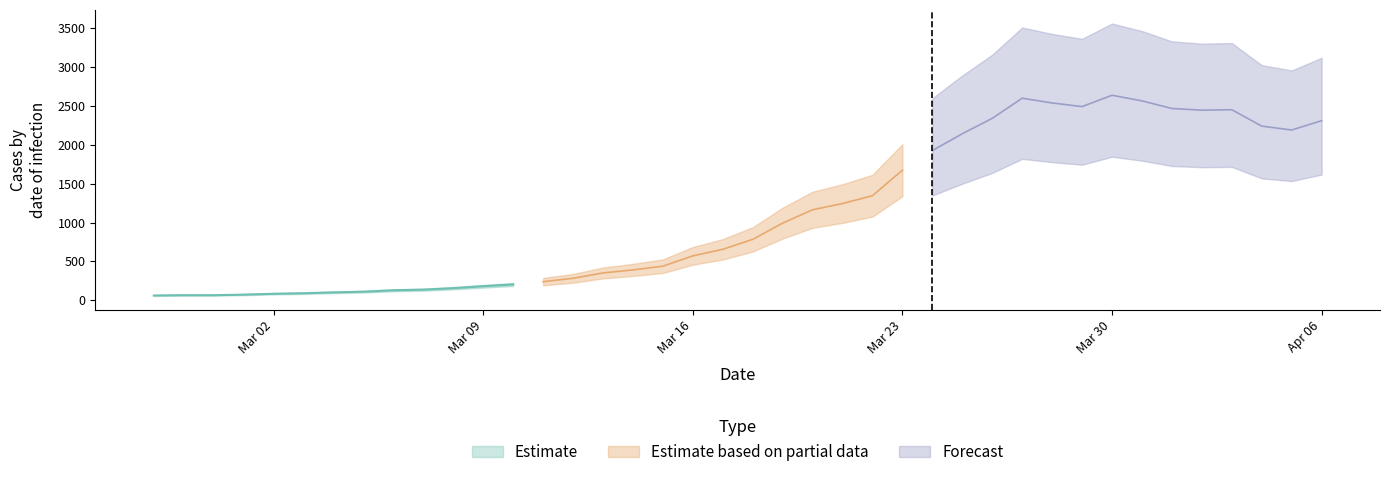

Reading left to right, list all the values displayed in this chart.

2020-02-27=61	2020-02-28=65	2020-02-29=65	2020-03-01=72	2020-03-02=83	2020-03-03=90	2020-03-04=101	2020-03-05=110	2020-03-06=128	2020-03-07=136	2020-03-08=155	2020-03-09=180	2020-03-10=203	2020-03-11=239	2020-03-12=282	2020-03-13=351	2020-03-14=390	2020-03-15=438	2020-03-16=571	2020-03-17=655	2020-03-18=783	2020-03-19=992	2020-03-20=1164	2020-03-21=1244	2020-03-22=1345	2020-03-23=1673	2020-03-24=1925	2020-03-25=2142	2020-03-26=2340	2020-03-27=2599	2020-03-28=2538	2020-03-29=2491	2020-03-30=2637	2020-03-31=2565	2020-04-01=2467	2020-04-02=2445	2020-04-03=2451	2020-04-04=2240	2020-04-05=2190	2020-04-06=2310